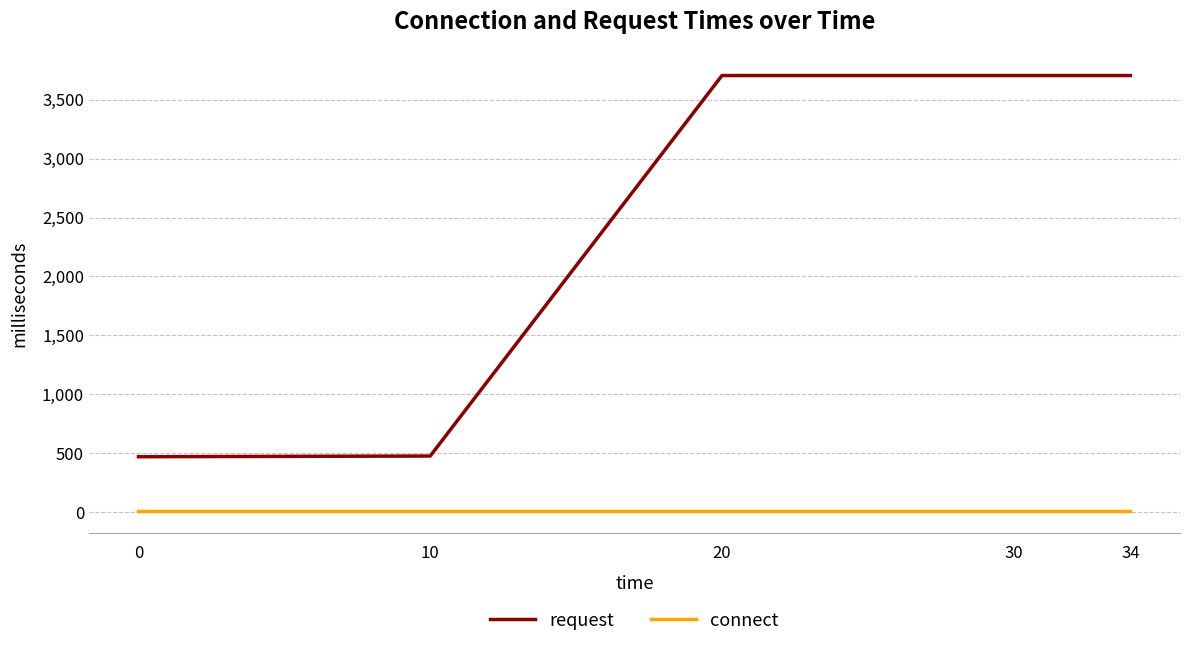

What are all the series names shown in the legend?

request, connect